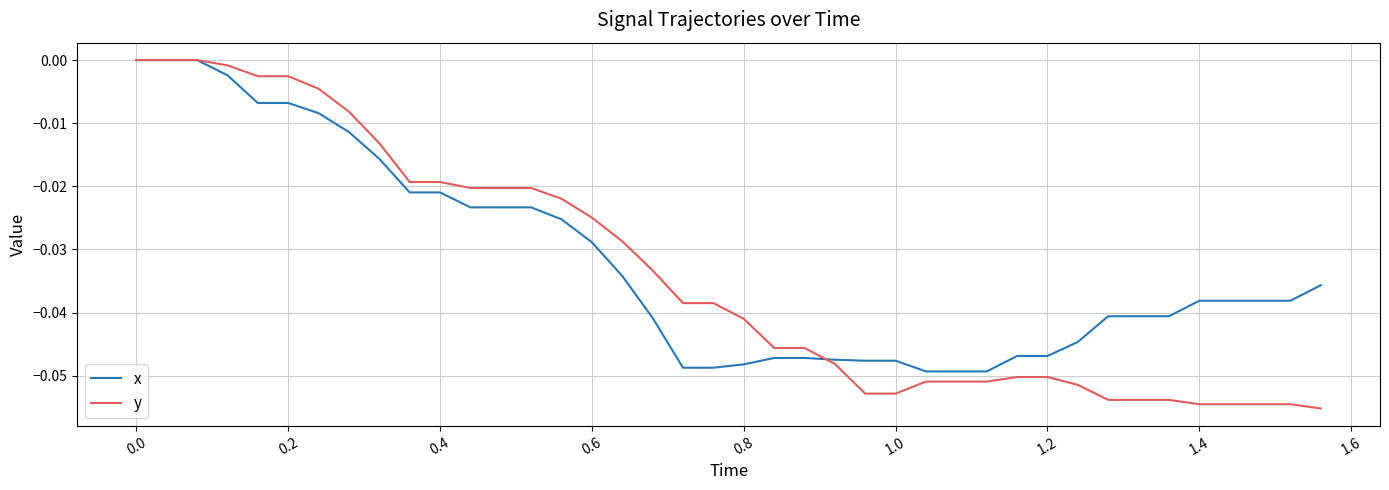

Which series has the widest spread of values?

y